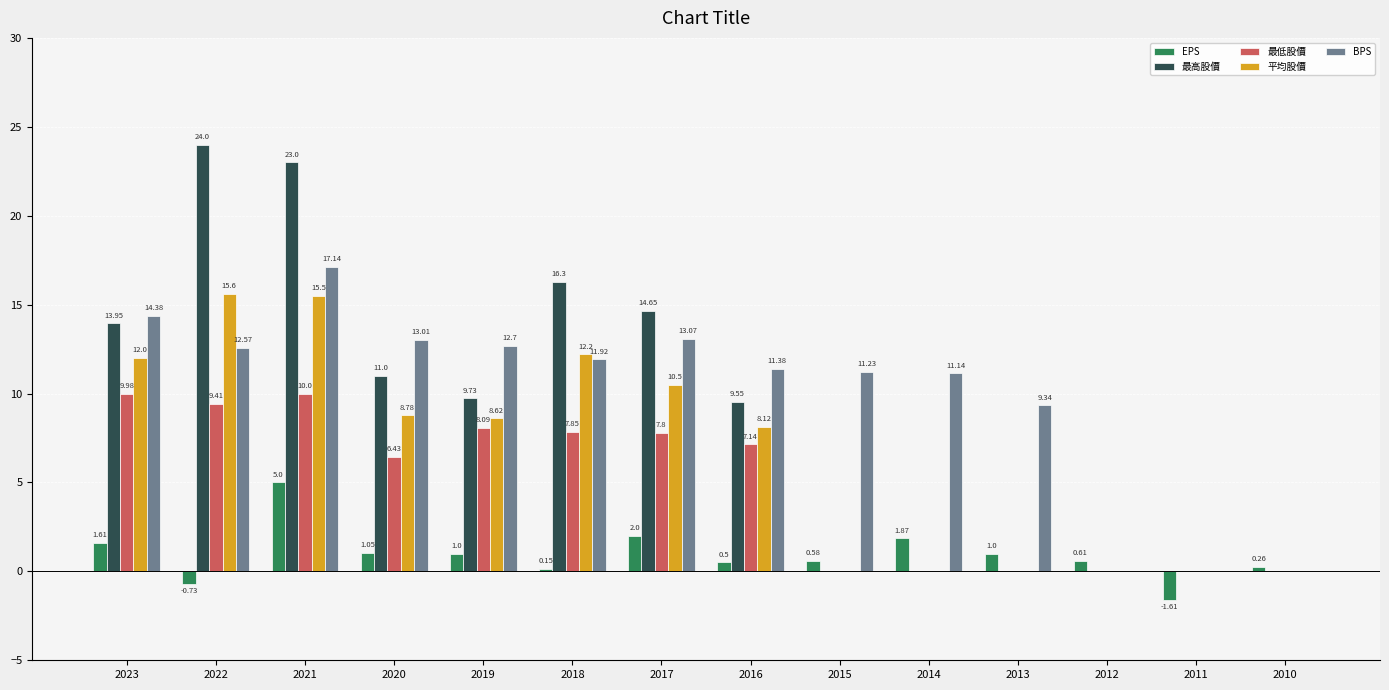

What is the sum of all BPS values?

137.9